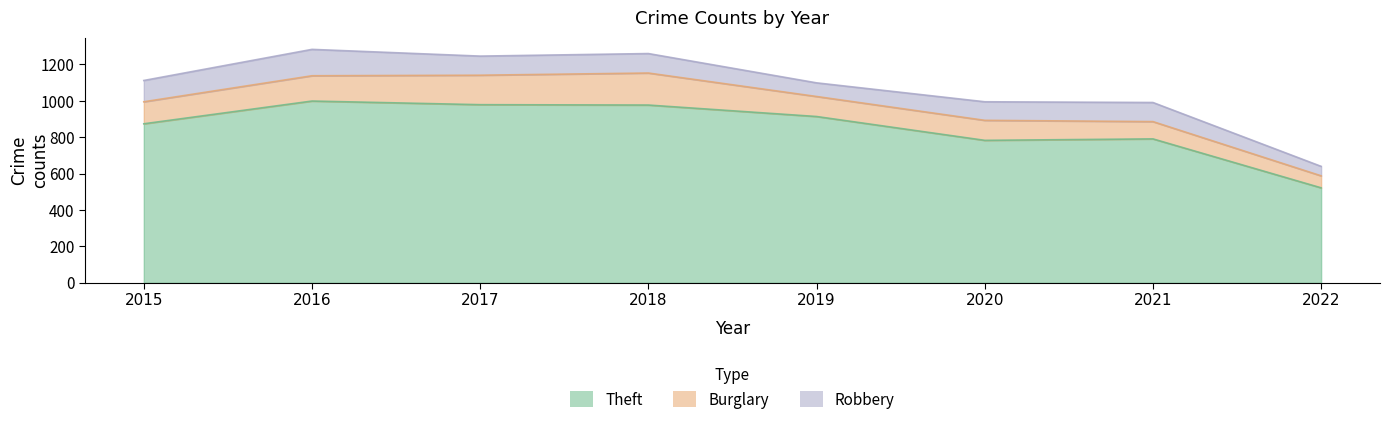

How many interior local valleys does the Theft series have?

1